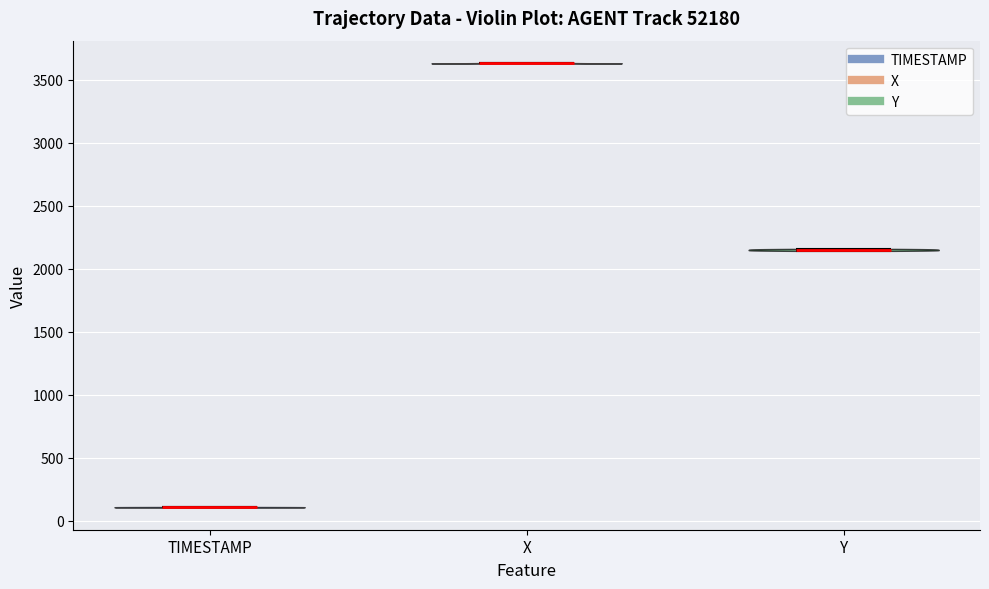

Where does the median line of the violin for X sit on the y-axis? The values are not printed on the chart, so give them approximately, as read against the axis.

3650